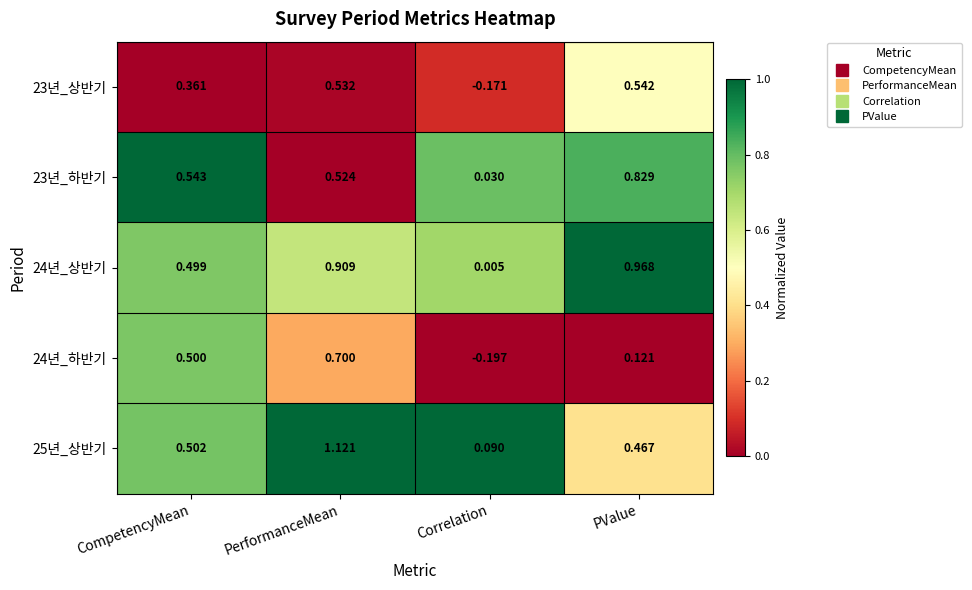

List the labels in order of 23년_하반기 value, largest first.

PValue, CompetencyMean, PerformanceMean, Correlation